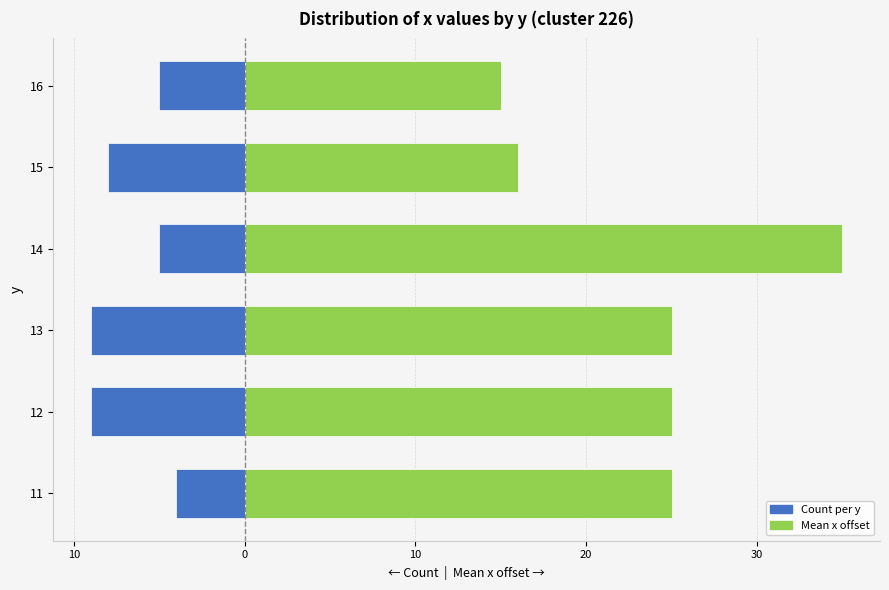

How many Count (left) values are between -9 and -5?

5